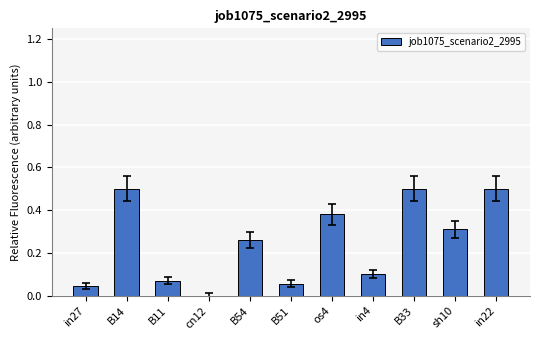

What is the greatest value displayed?

0.5